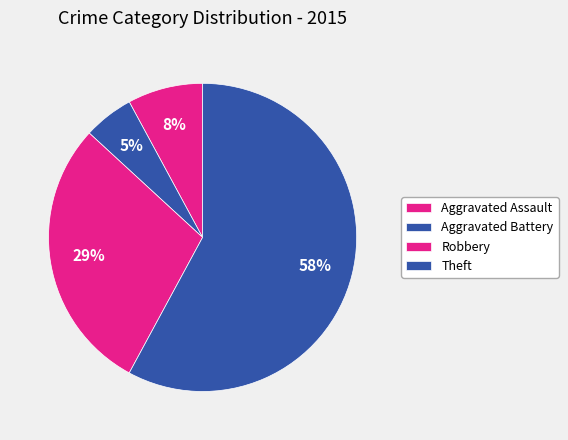

Is there any slice that represents more than half of the pie?

Yes